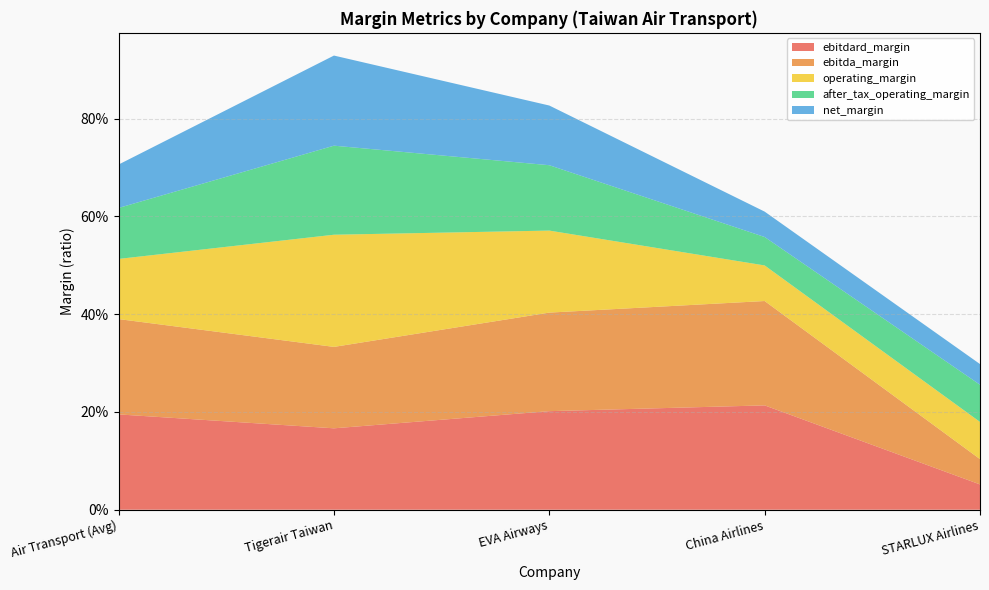

Reading left to right, transcribe all the data shown in this chart.

ebitdard_margin: 0.2	0.2	0.2	0.2	0.1
ebitda_margin: 0.2	0.2	0.2	0.2	0.1
operating_margin: 0.1	0.2	0.2	0.1	0.1
after_tax_operating_margin: 0.1	0.2	0.1	0.1	0.1
net_margin: 0.1	0.2	0.1	0.1	0.0